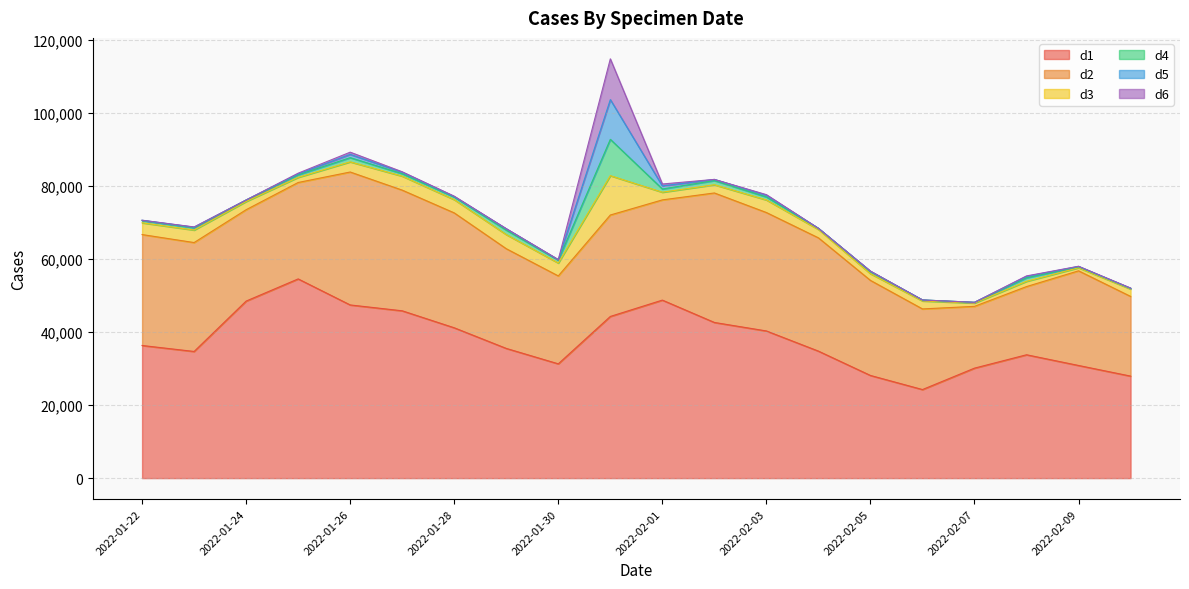

True or false: d1 has more than 0 points higher than both neighbors.

True